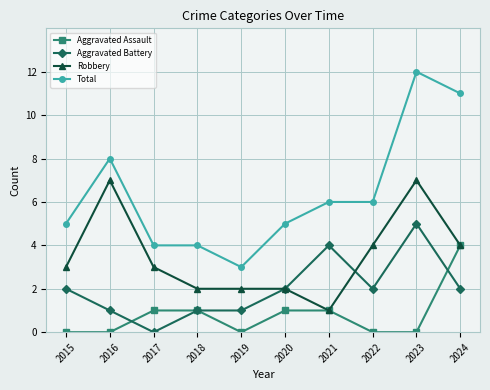

How many categories are shown in the chart?

10